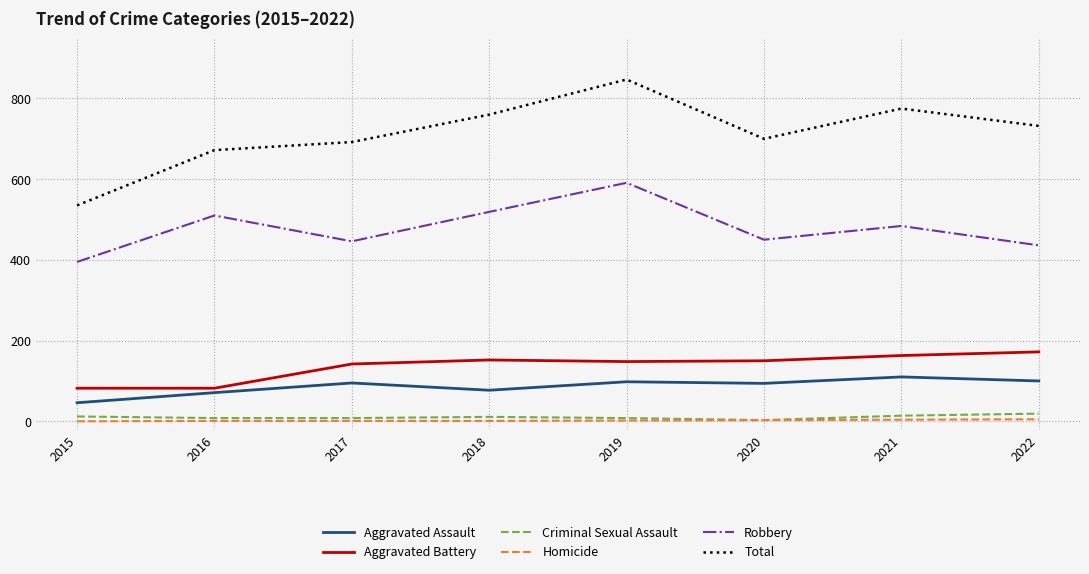

At which category is the sum across all series the highest?

2019